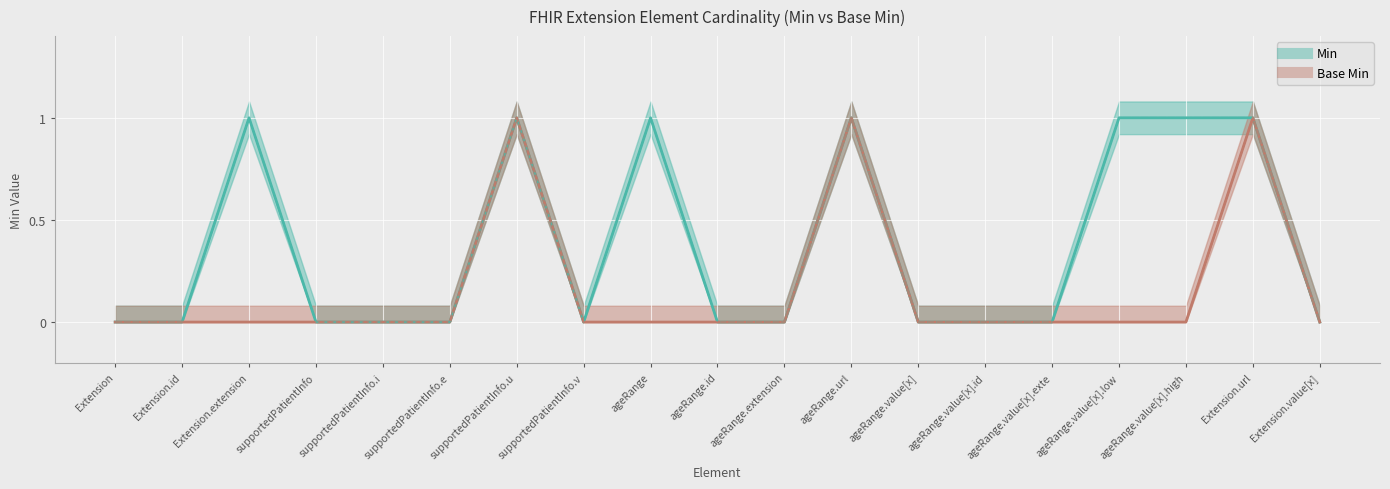

What position from the left is Extension.value[x]?

19